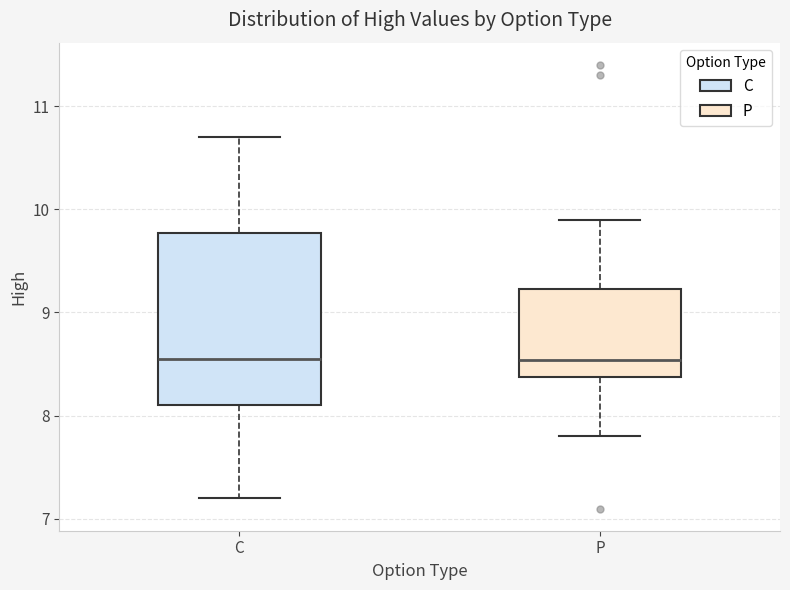

Where does the upper whisker of the box for C end on the y-axis? The values are not printed on the chart, so give them approximately, as read against the axis.

10.7